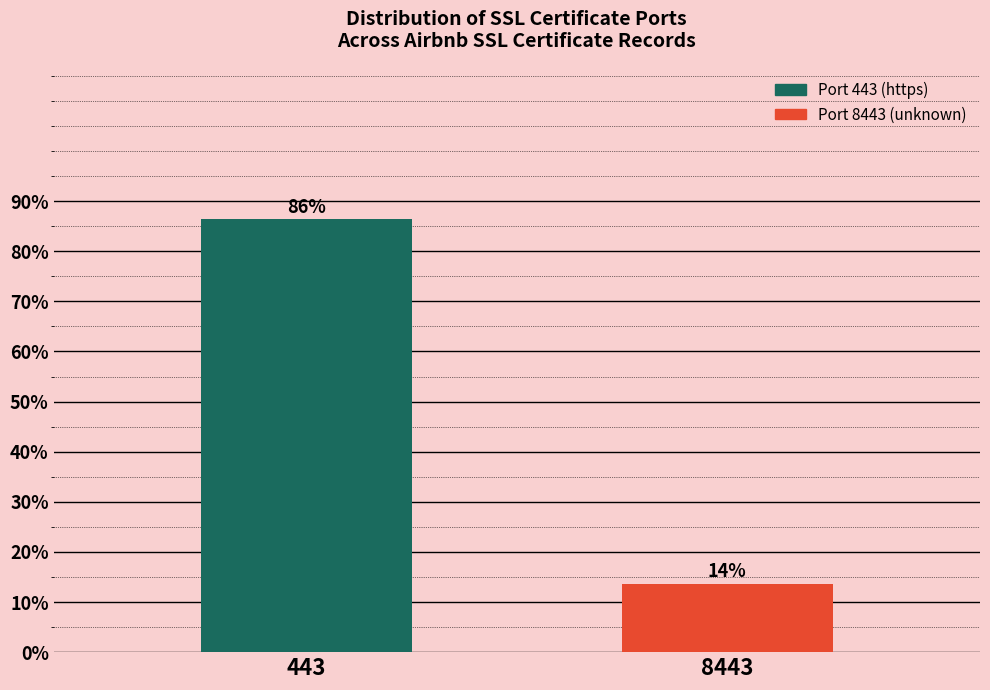

What is the value of the 2nd bar from the left?

13.6